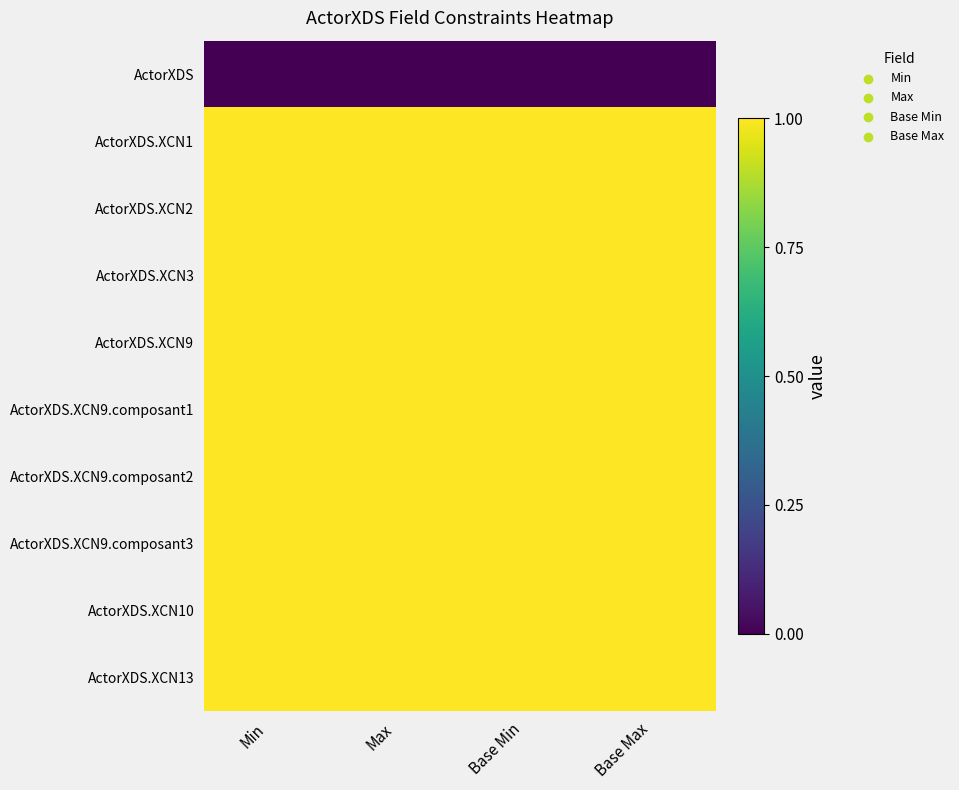

Reading left to right, what are all the values shown in this chart?

ActorXDS: Min=0	Max=0	Base Min=0	Base Max=0
ActorXDS.XCN1: Min=1	Max=1	Base Min=1	Base Max=1
ActorXDS.XCN2: Min=1	Max=1	Base Min=1	Base Max=1
ActorXDS.XCN3: Min=1	Max=1	Base Min=1	Base Max=1
ActorXDS.XCN9: Min=1	Max=1	Base Min=1	Base Max=1
ActorXDS.XCN9.composant1: Min=1	Max=1	Base Min=1	Base Max=1
ActorXDS.XCN9.composant2: Min=1	Max=1	Base Min=1	Base Max=1
ActorXDS.XCN9.composant3: Min=1	Max=1	Base Min=1	Base Max=1
ActorXDS.XCN10: Min=1	Max=1	Base Min=1	Base Max=1
ActorXDS.XCN13: Min=1	Max=1	Base Min=1	Base Max=1